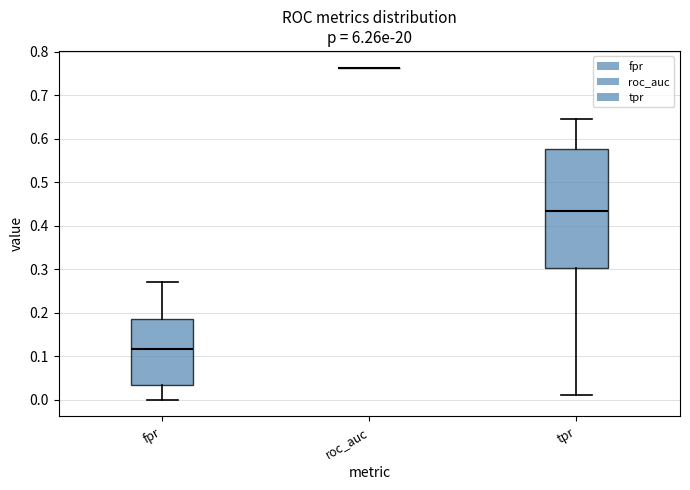

Reading left to right, read every box against the y-axis: the position of its median line, the range the box covers, and the ends of its whiskers. The values are not printed on the chart, so give them approximately, as read against the axis.

fpr: median 0.12, box 0.03 to 0.19, whiskers 0.00 to 0.27
roc_auc: box collapsed to a line at 0.76, whiskers 0.76 to 0.76
tpr: median 0.43, box 0.30 to 0.58, whiskers 0.01 to 0.65